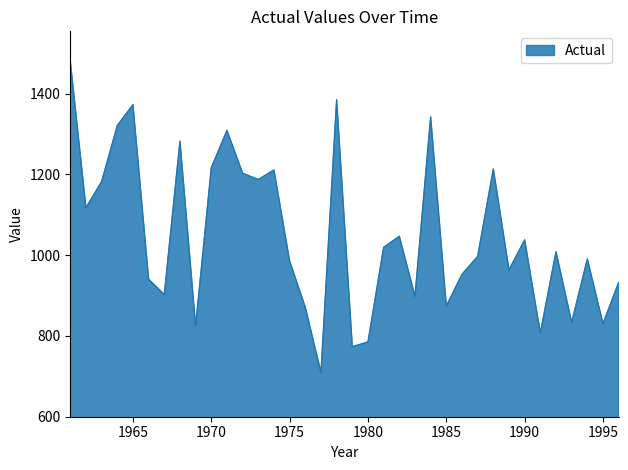

What is the difference between the maximum and minimum values?

771.0